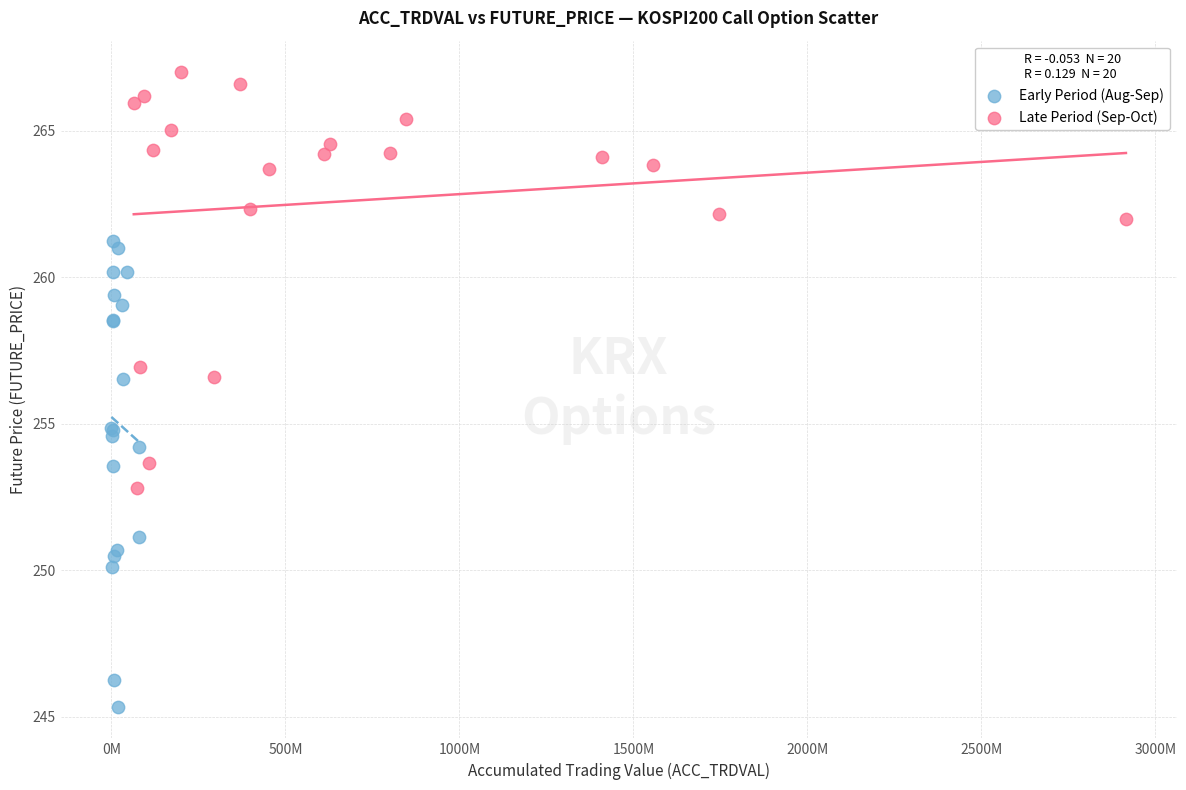

What are all the series names shown in the legend?

Early Period (Aug-Sep), Late Period (Sep-Oct)